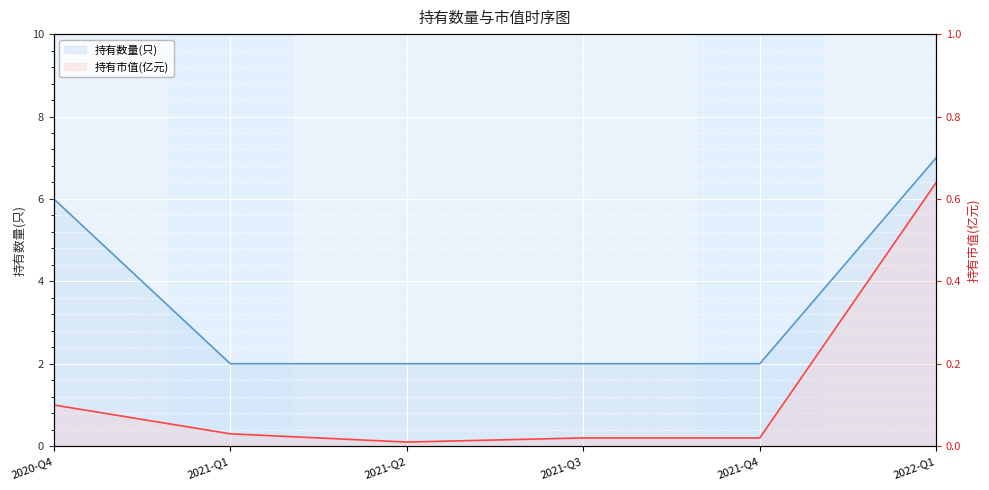

True or false: 持有数量(只) and 持有市值(亿元) intersect in this chart.

False